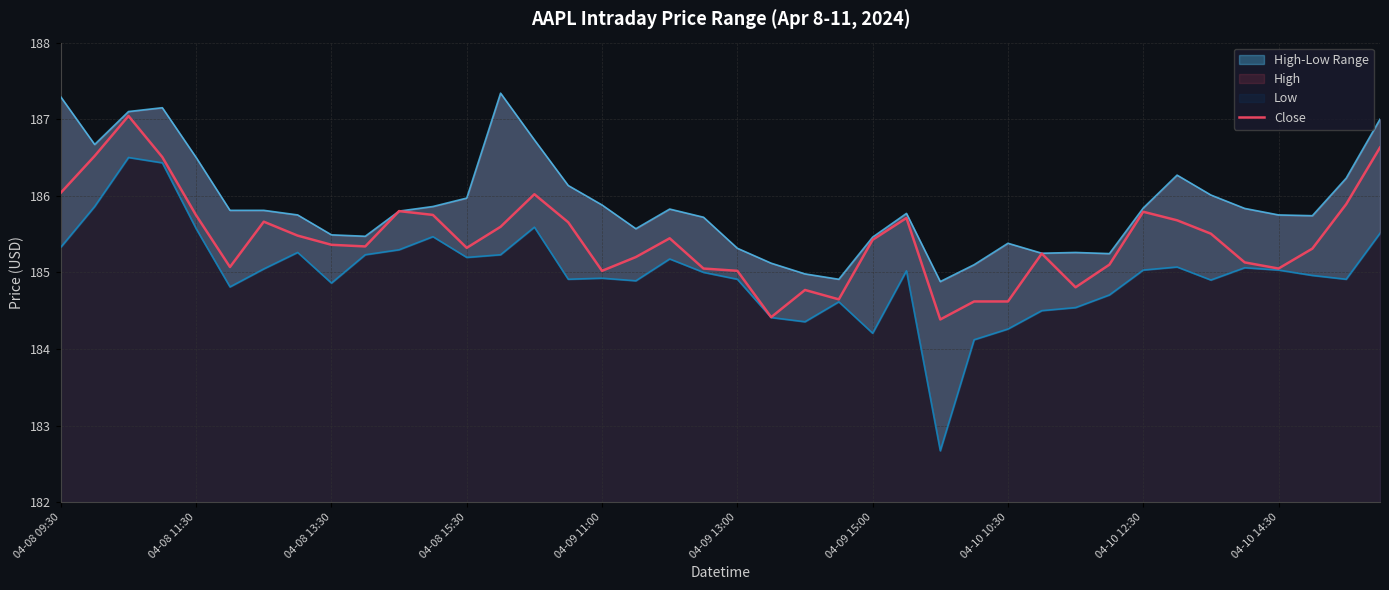

Between 18 and 23, which series saw the biggest shift?

High